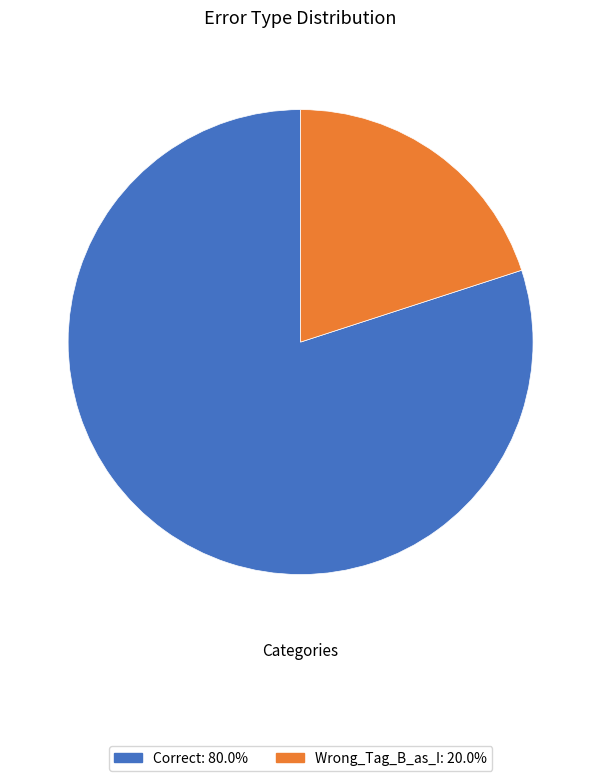

Is the sum of Wrong_Tag_B_as_I: 20.0% and Correct: 80.0% greater than half?

Yes